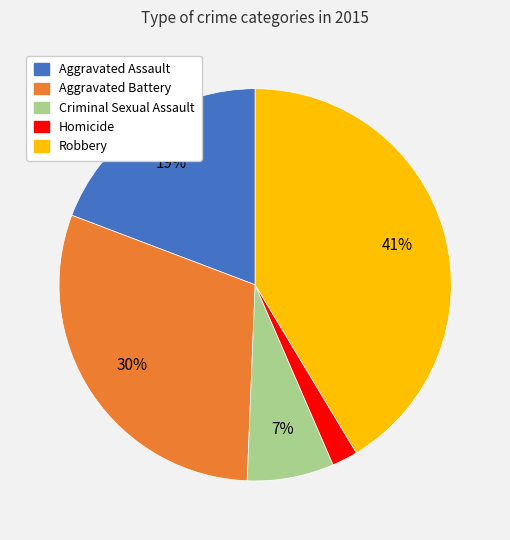

Which slice is the largest?

Robbery